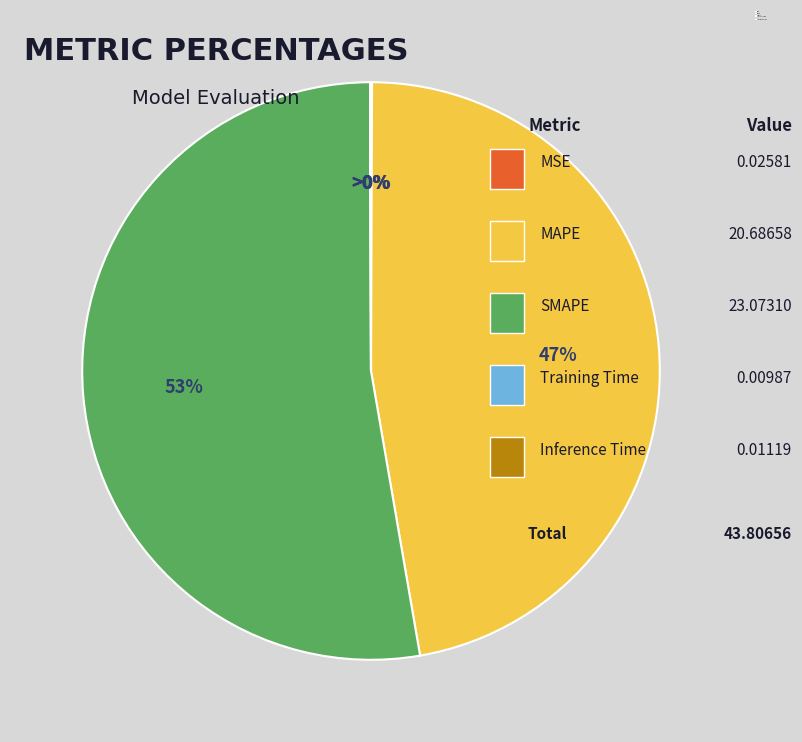

Which slice is the largest?

SMAPE